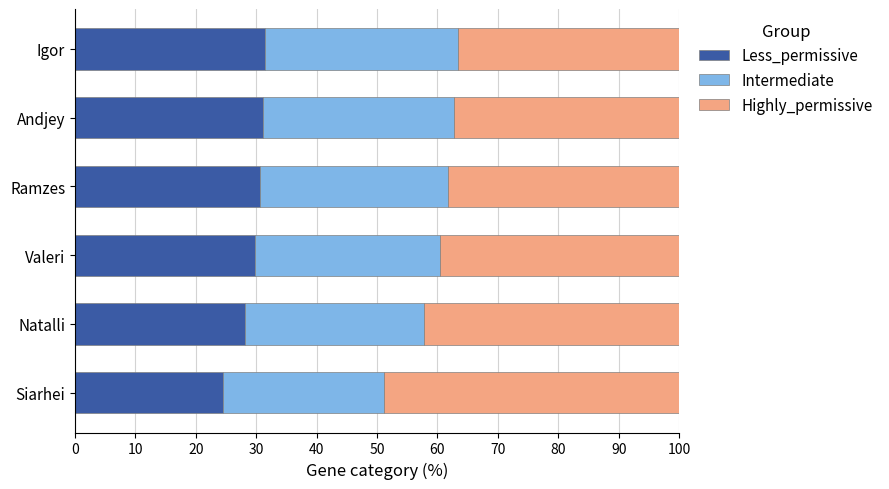

The Less_permissive series shows 30.6 at Ramzes. True or false?

True